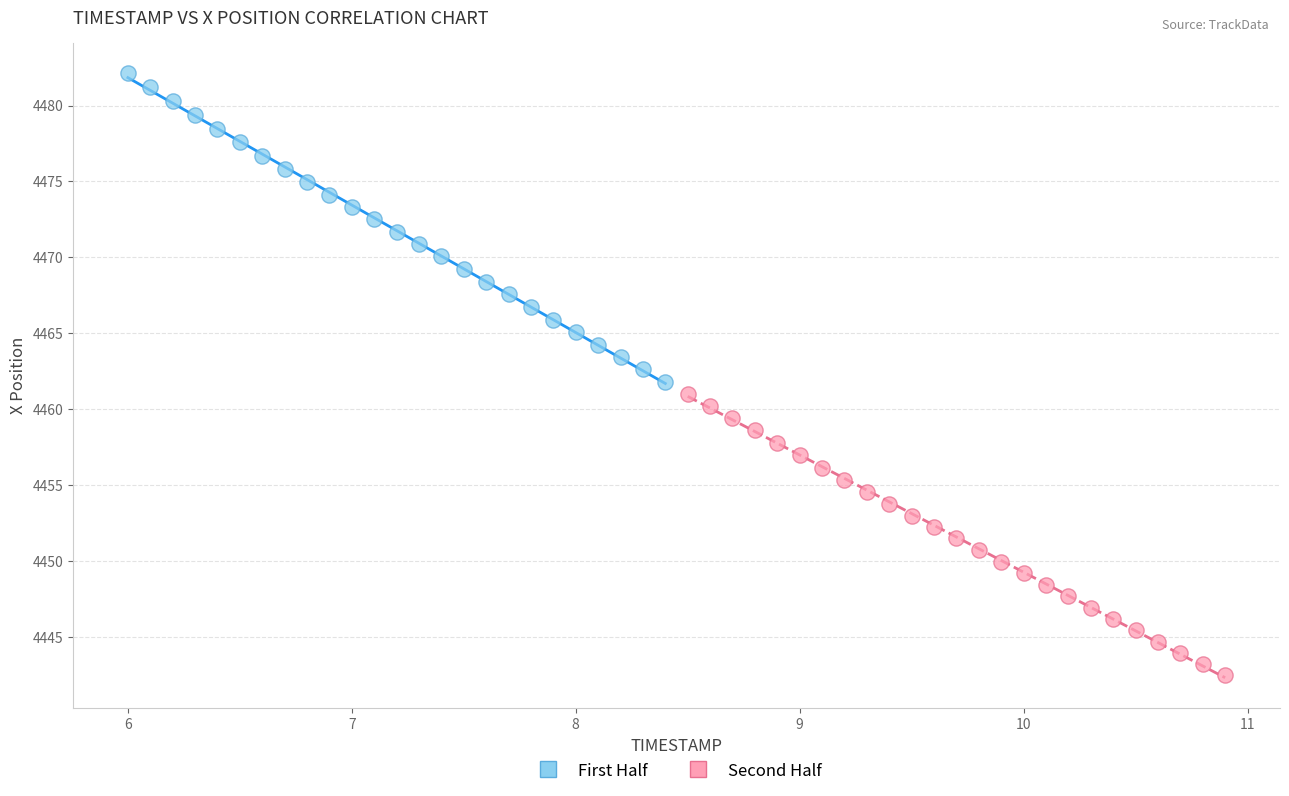

Which series has the widest spread of Y values?

First Half